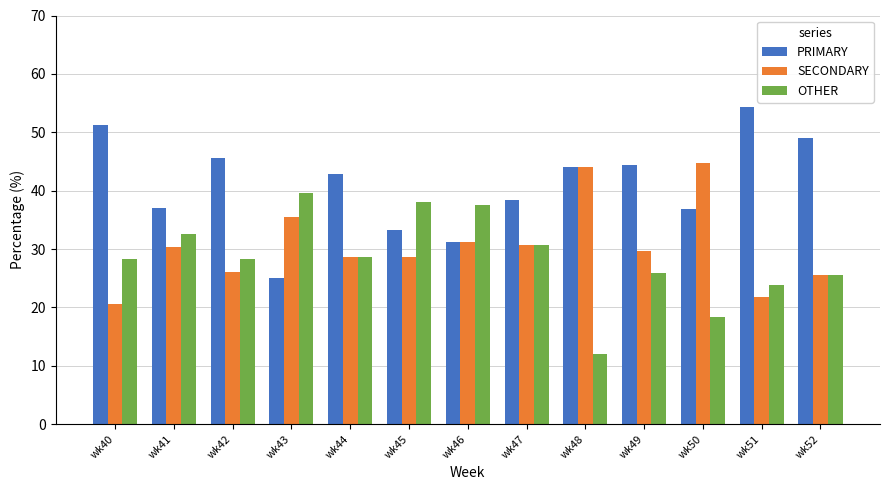

At how many categories does at least one series exceed 48?

3